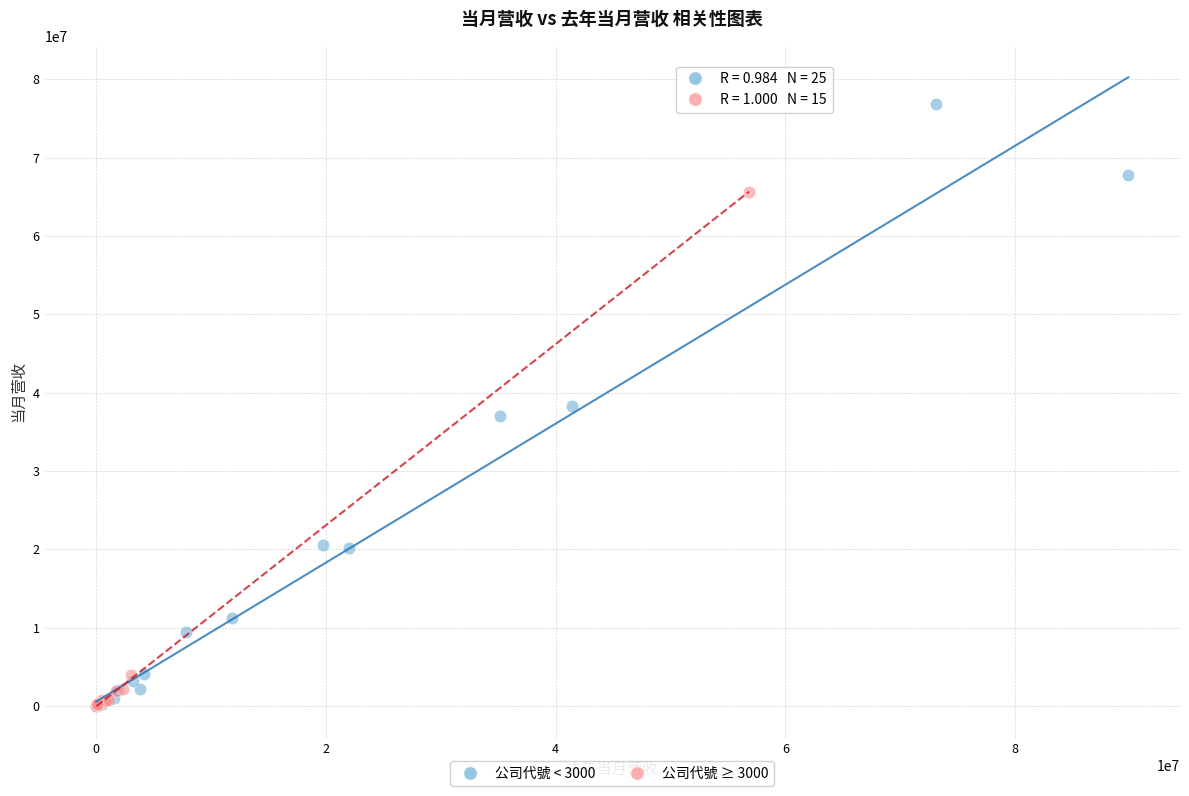

Which series has the largest Y range (max minus min)?

公司代號 < 3000